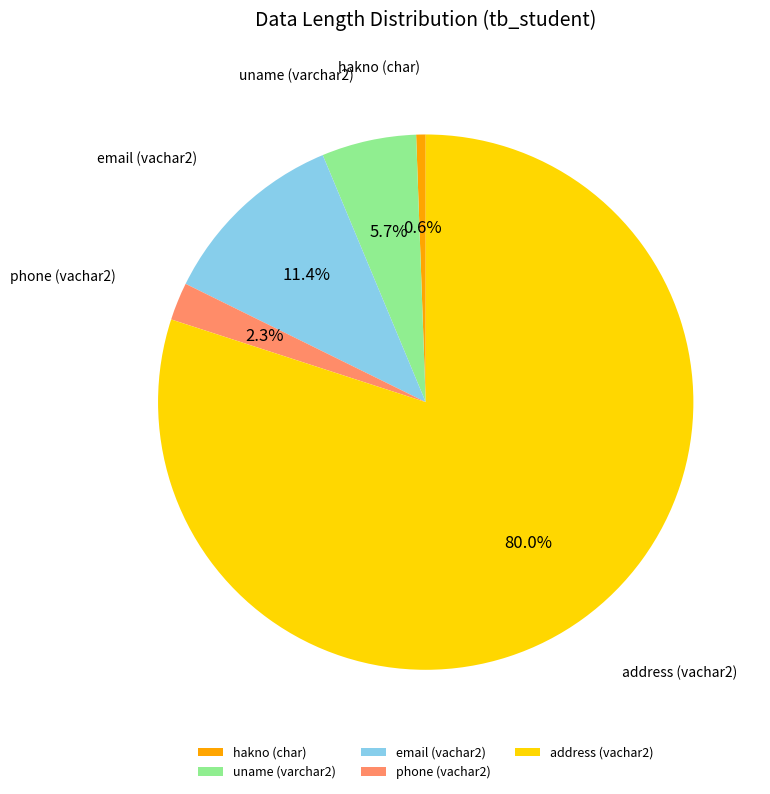

Which slice is the smallest?

hakno (char)